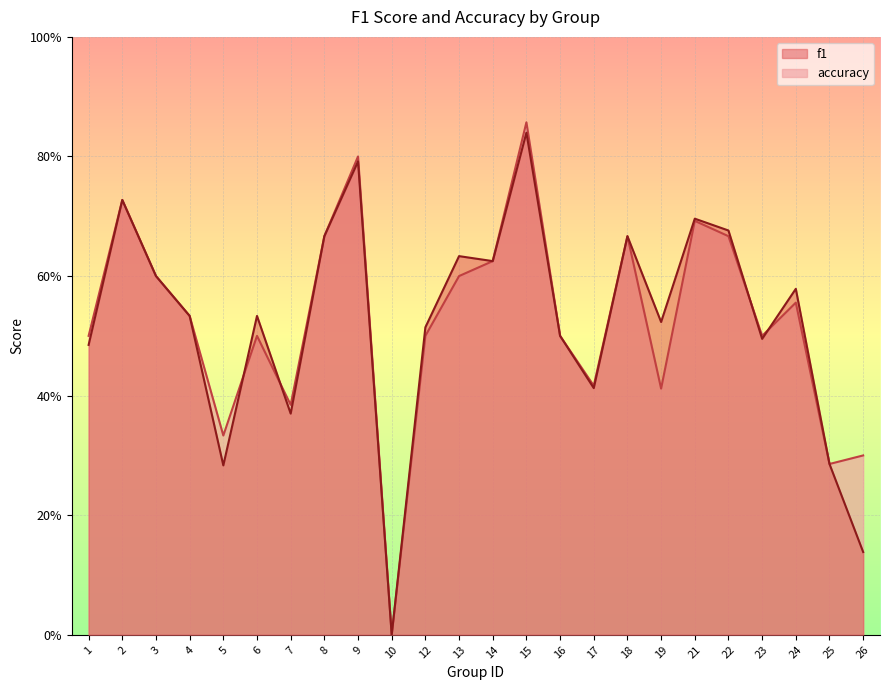

True or false: f1 has more than 2 points higher than both neighbors.

True